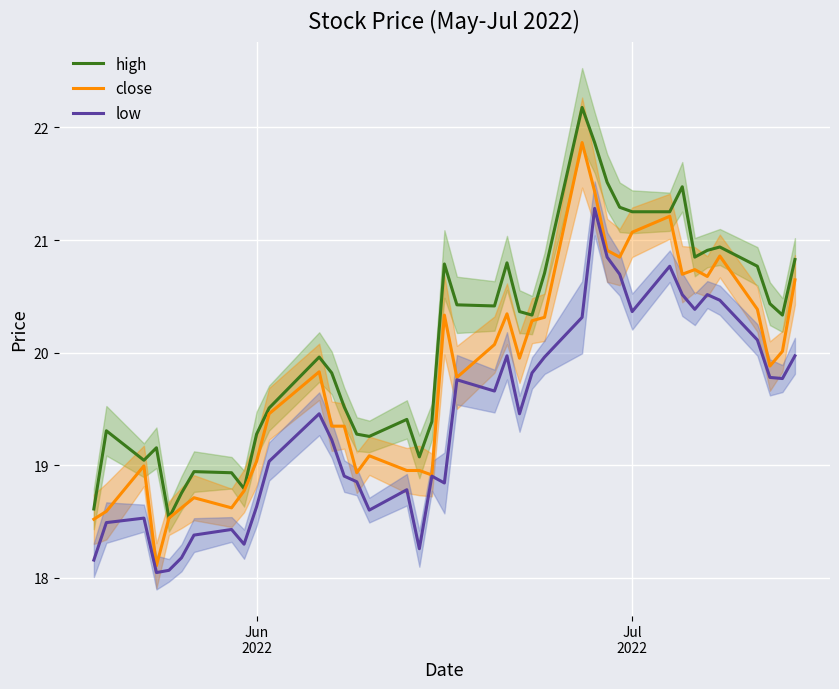

True or false: high and low intersect in this chart.

False